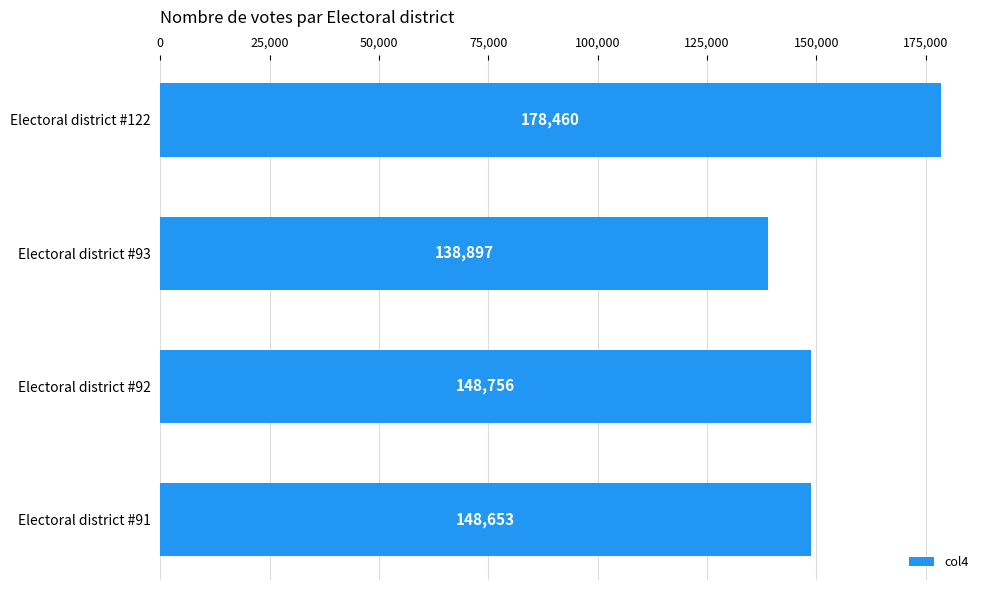

Reading top to bottom, what are all the values shown in this chart?

178460	138897	148756	148653